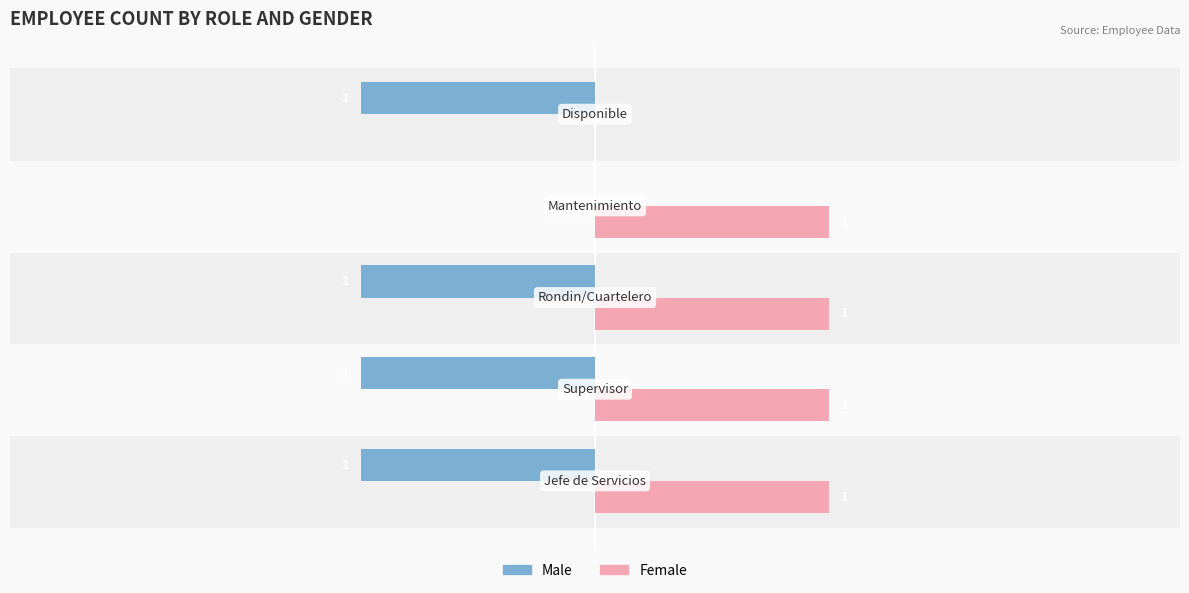

Which series has the largest total across all categories?

Female